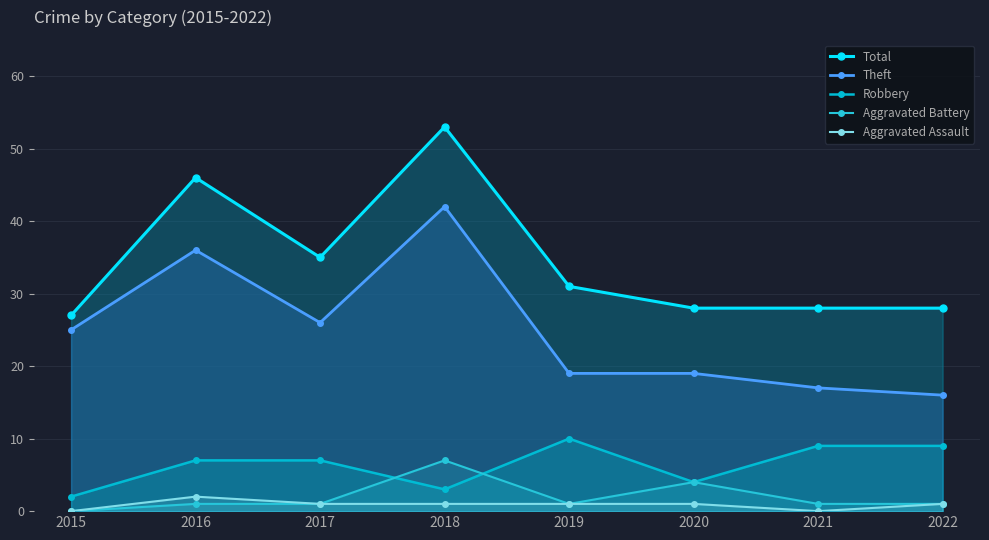

How many data points does each series have?

8